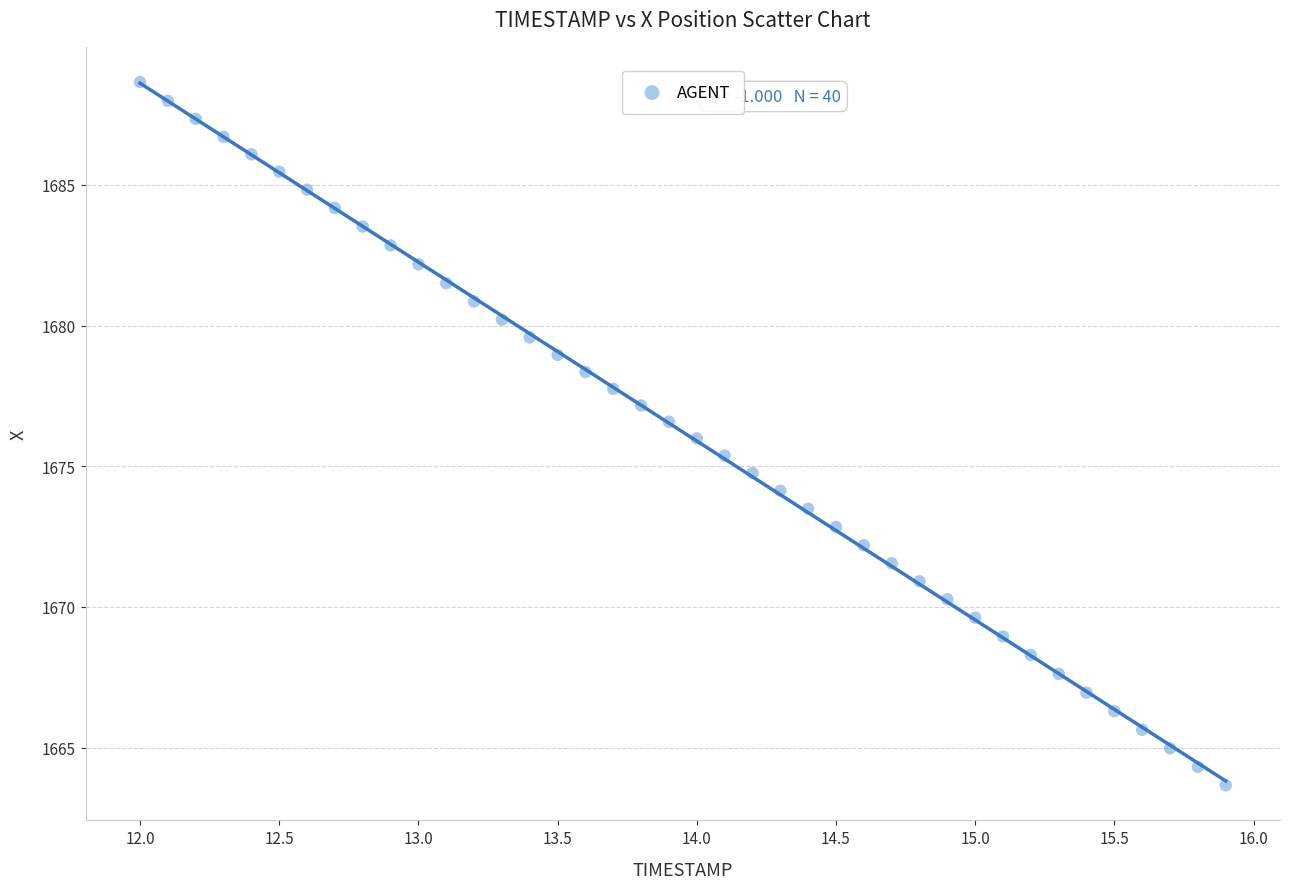

What is the range of Y values (max minus min)?

25.0